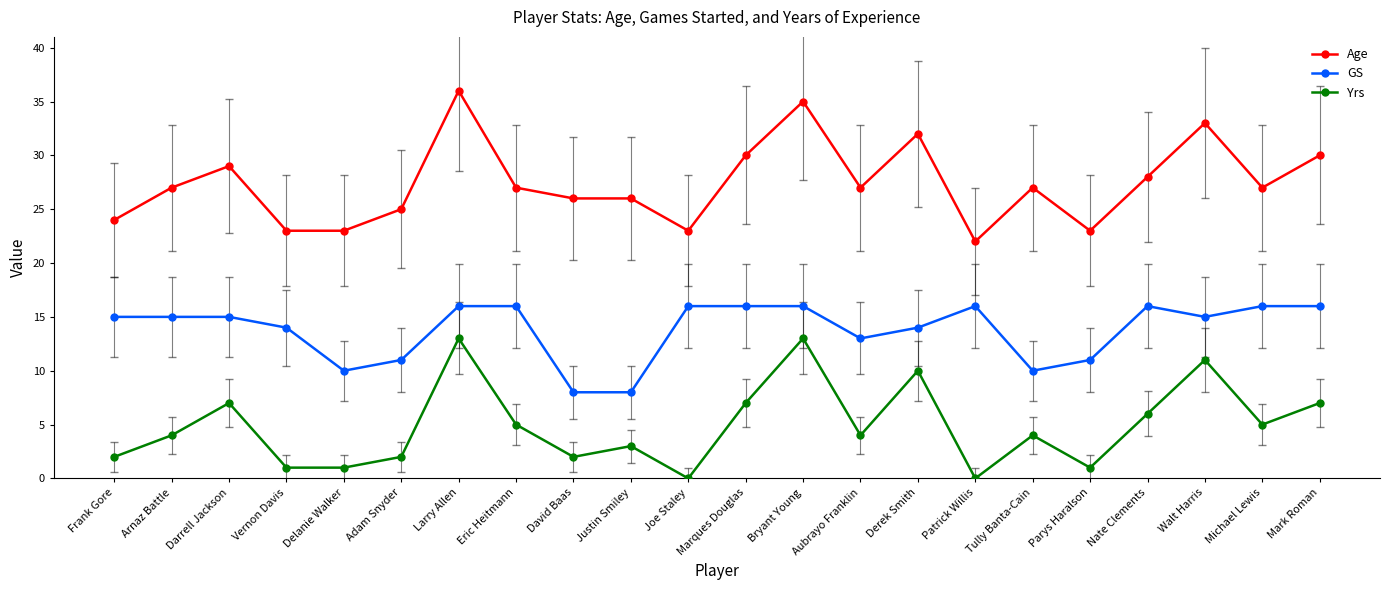

How many lines are shown in the chart?

3